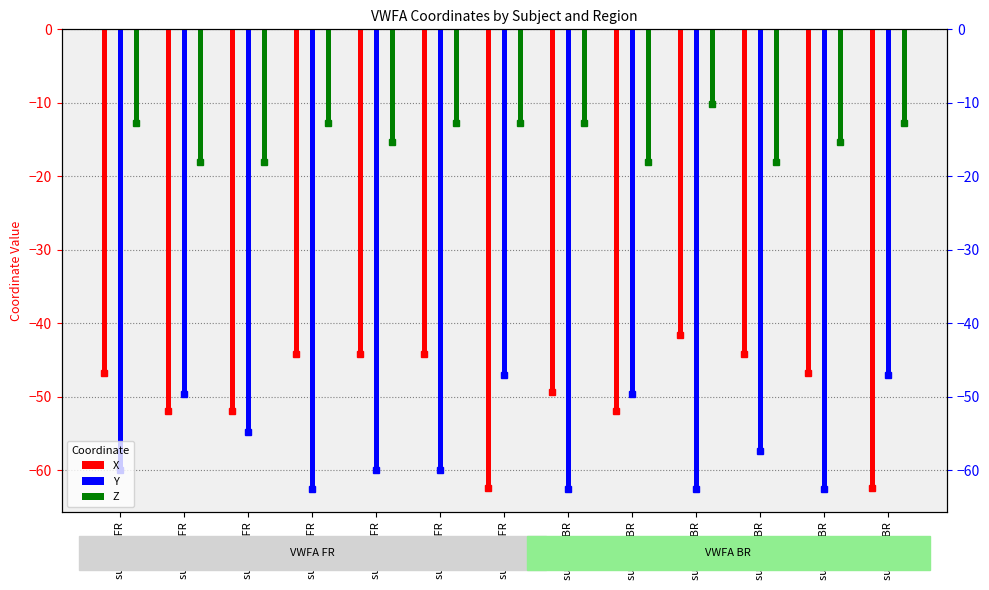

Which category has the lowest value in the Y series?

sub-009 FR